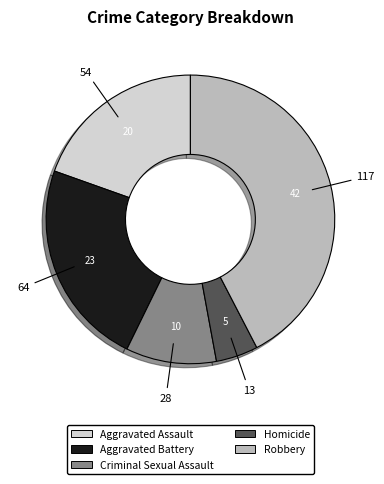

Do Robbery and Criminal Sexual Assault together represent more than half of the pie?

Yes